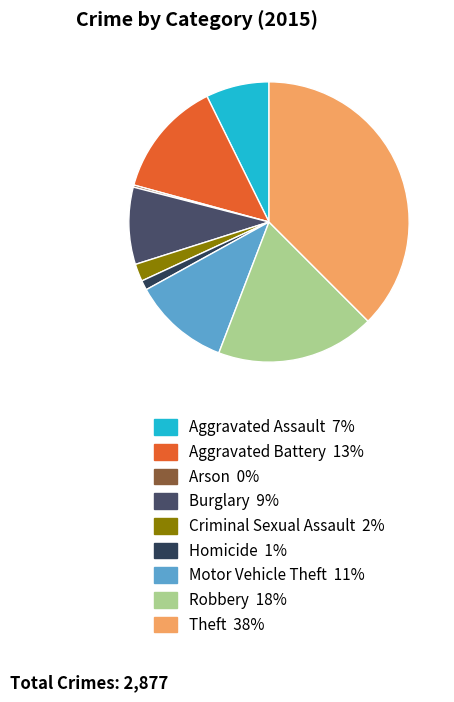

How much of the chart is everything except Robbery?

81.7%